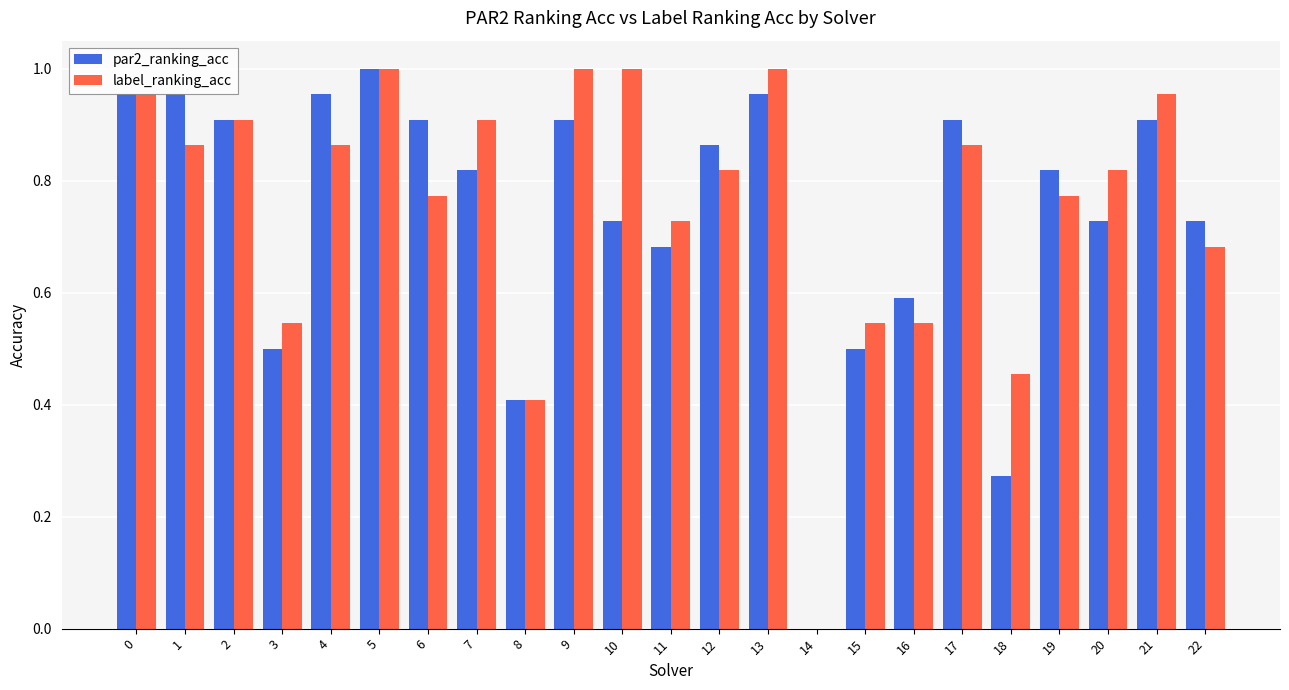

The label_ranking_acc series shows 0.4 at 5. True or false?

False